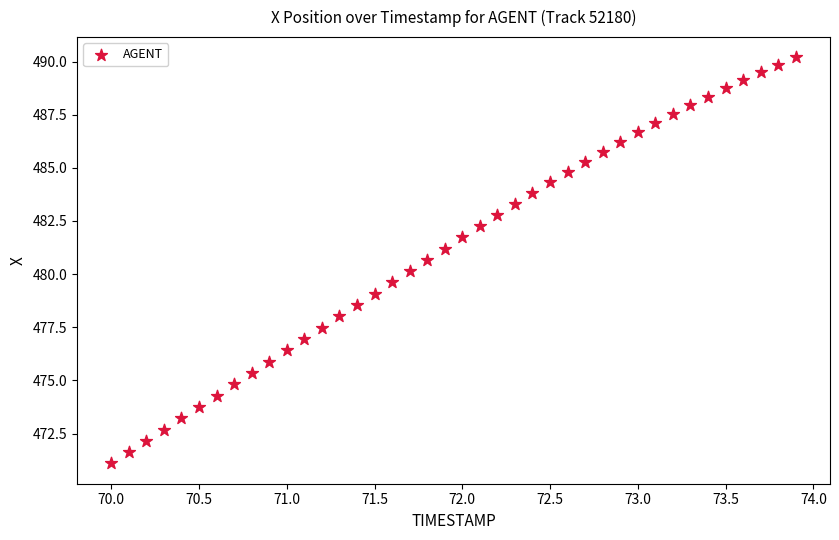

What is the range of X values (max minus min)?

3.9